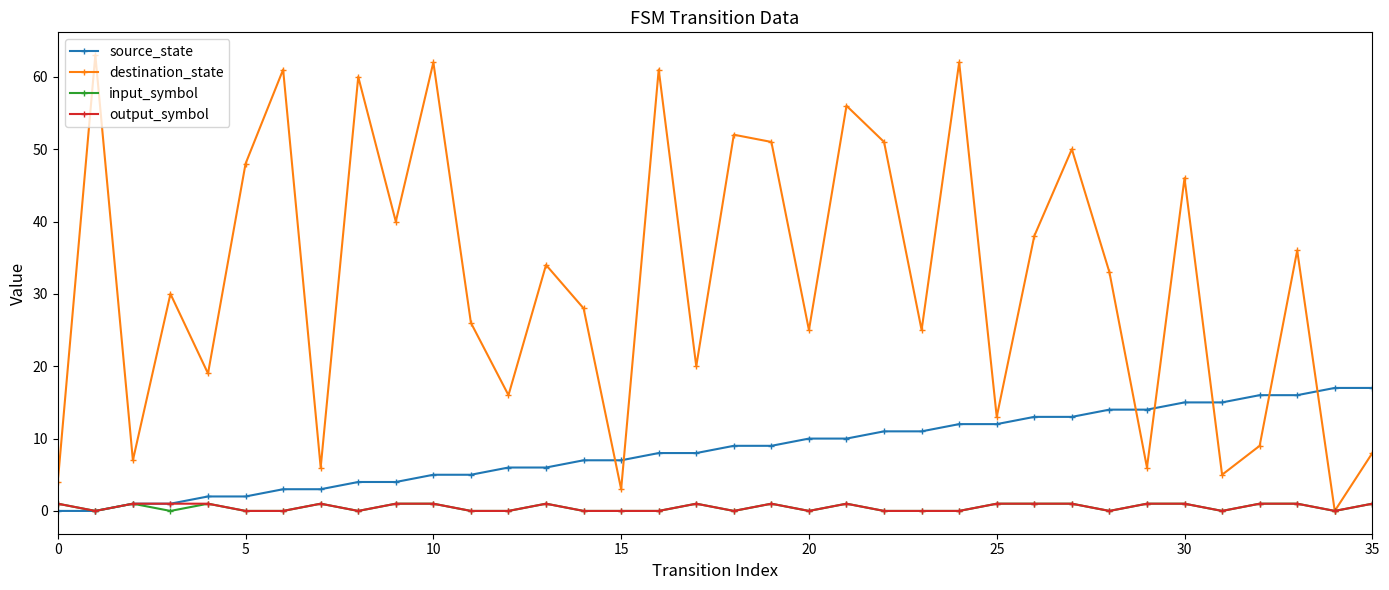

Which series has the largest total across all categories?

destination_state